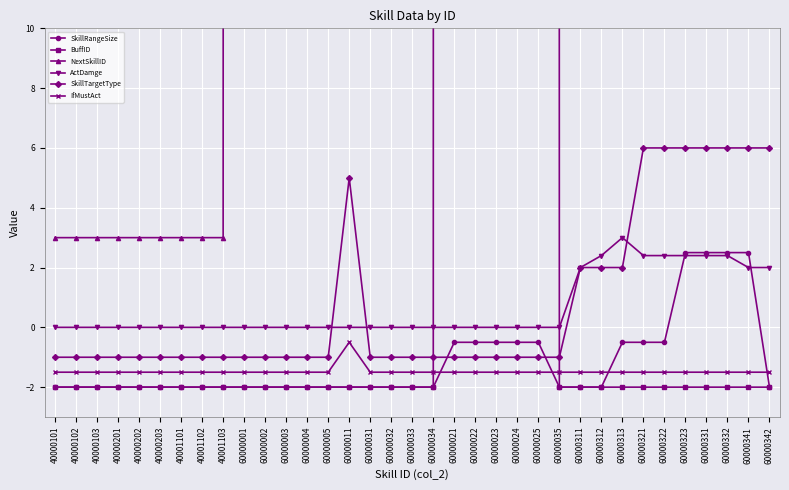

How many negative values does the SkillRangeSize series have?

31